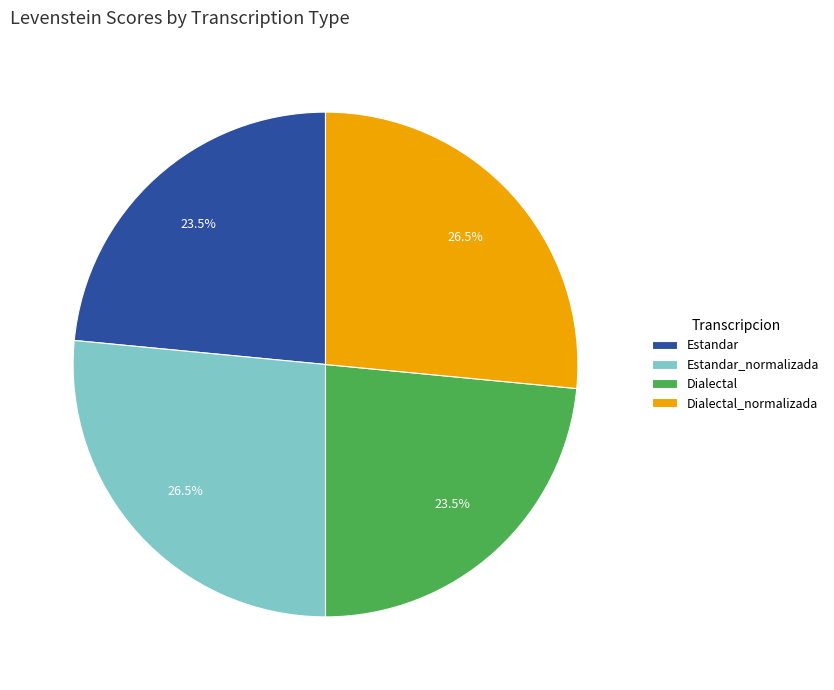

How much of the chart is everything except Dialectal_normalizada?

73.5%